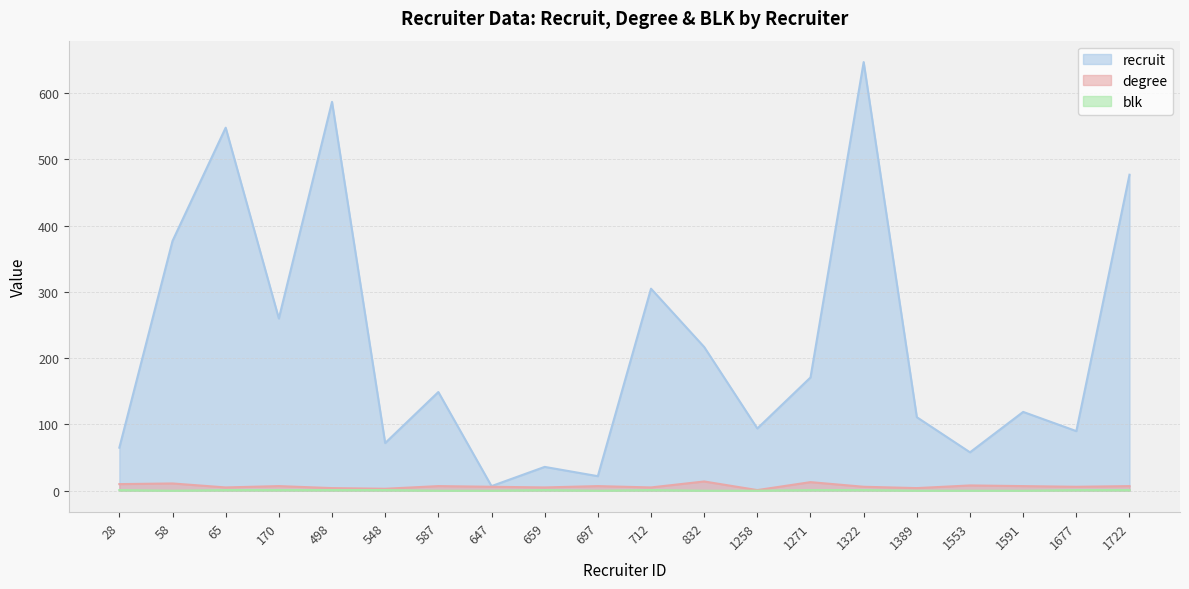

How many lines are shown in the chart?

3